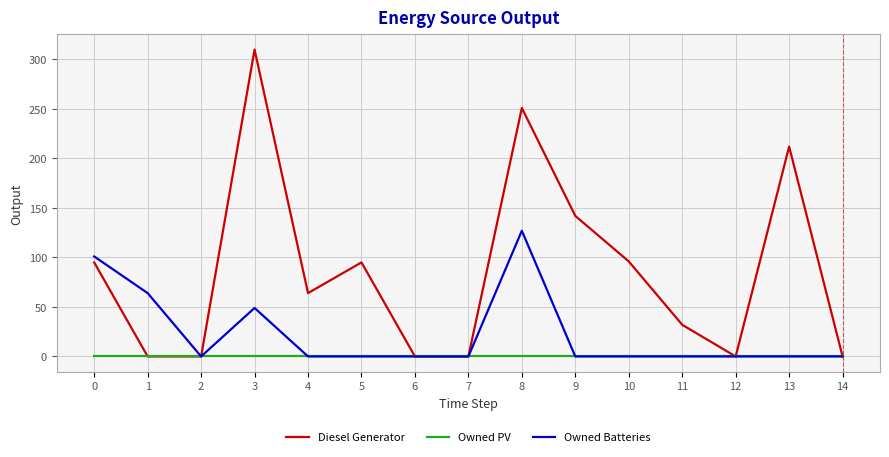

How many lines are shown in the chart?

3